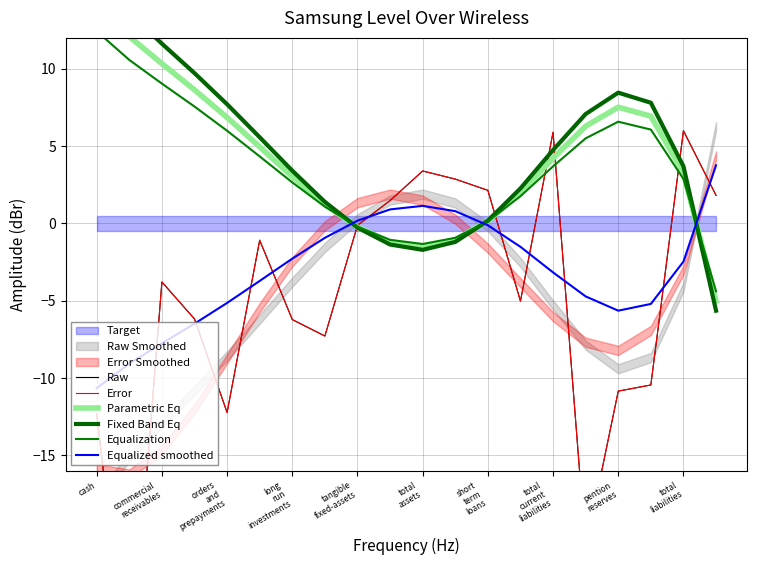

Which category has the lowest value in the Equalized smoothed series?

cash